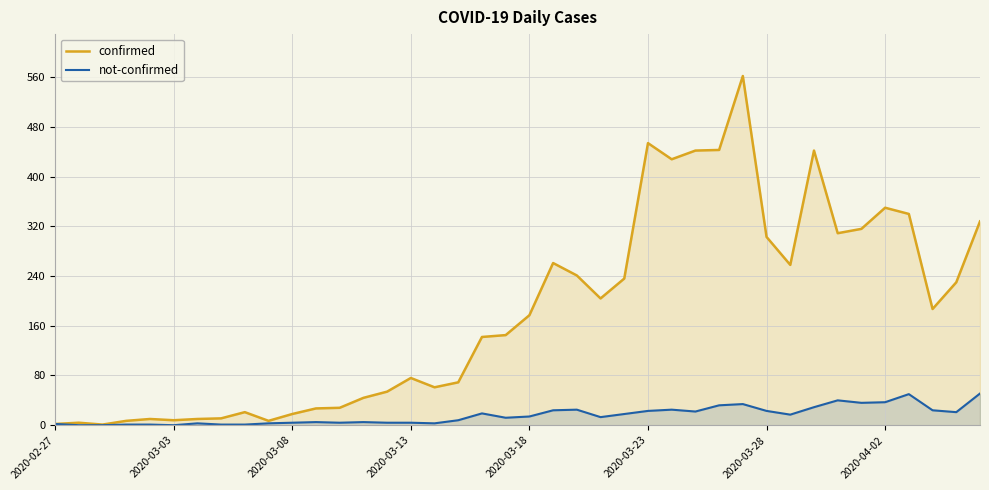

Which series has the largest total across all categories?

confirmed